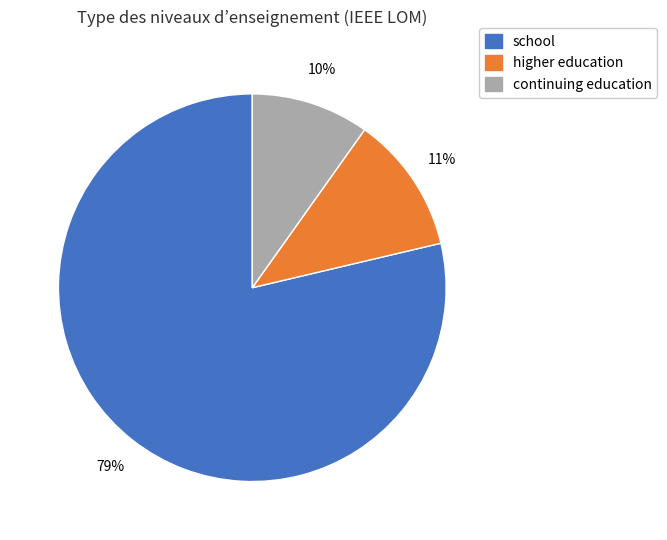

Do higher education and school together represent more than half of the pie?

Yes